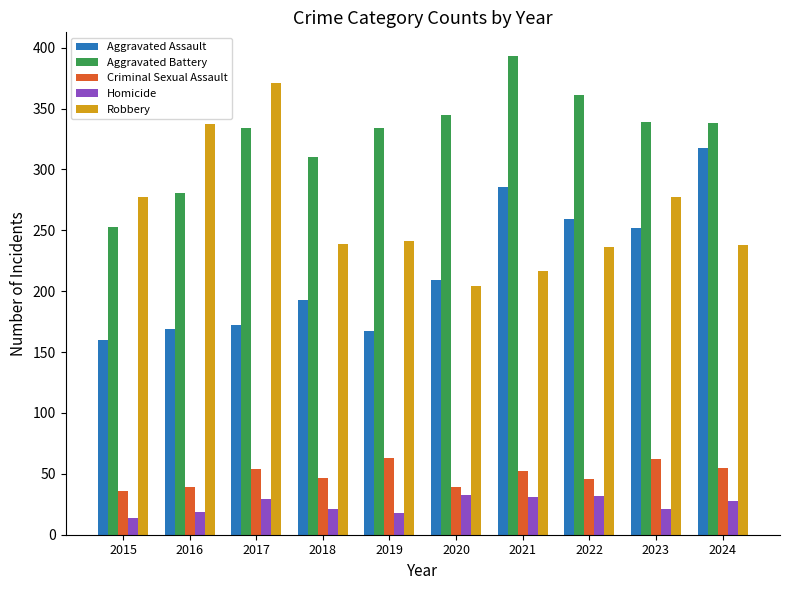

Is the value of Homicide at 2019 greater than the value of Aggravated Battery at 2019?

No